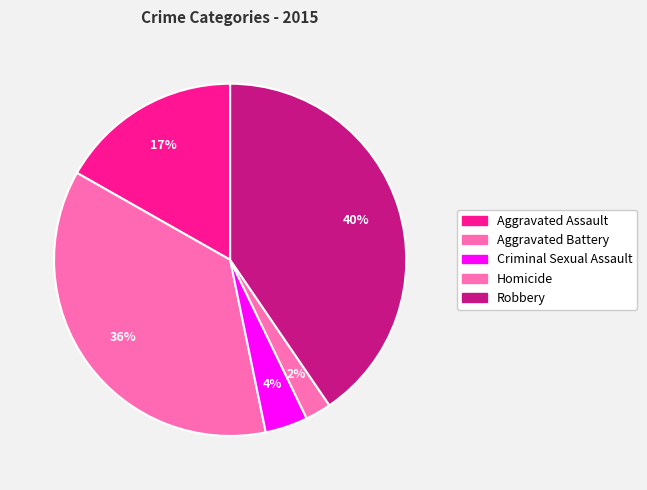

Count the number of slices in the pie.

5